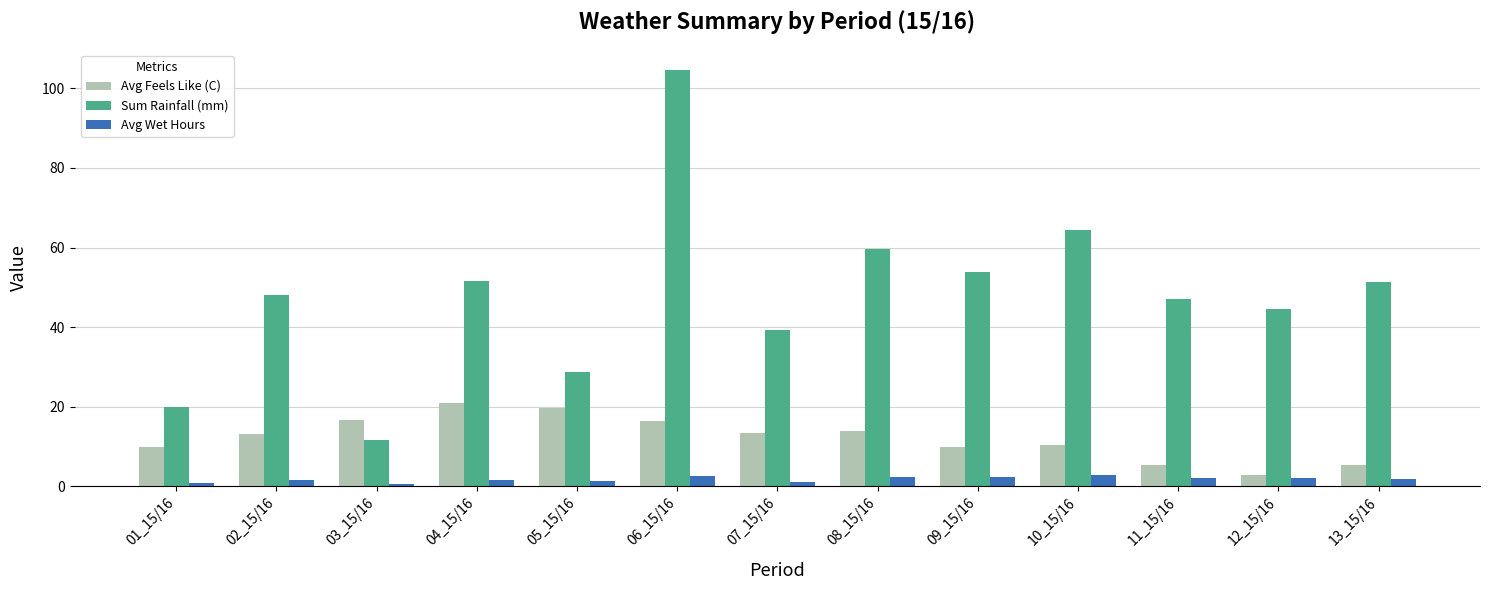

What is the average value of the Avg Feels Like (C) series?

12.1